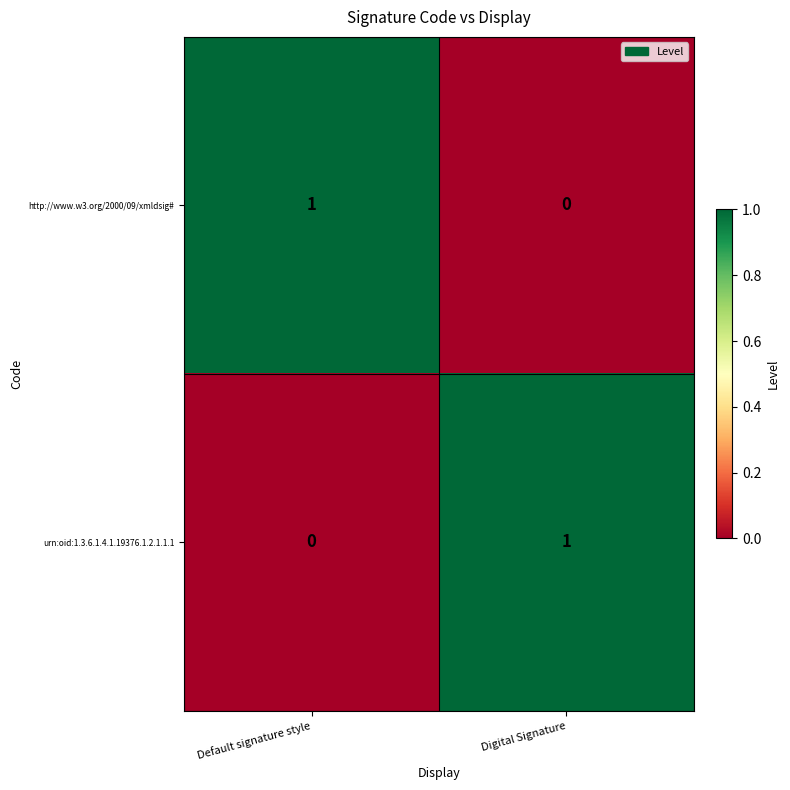

Reading left to right, extract all data points from this chart.

http://www.w3.org/2000/09/xmldsig#: 1	0
urn:oid:1.3.6.1.4.1.19376.1.2.1.1.1: 0	1